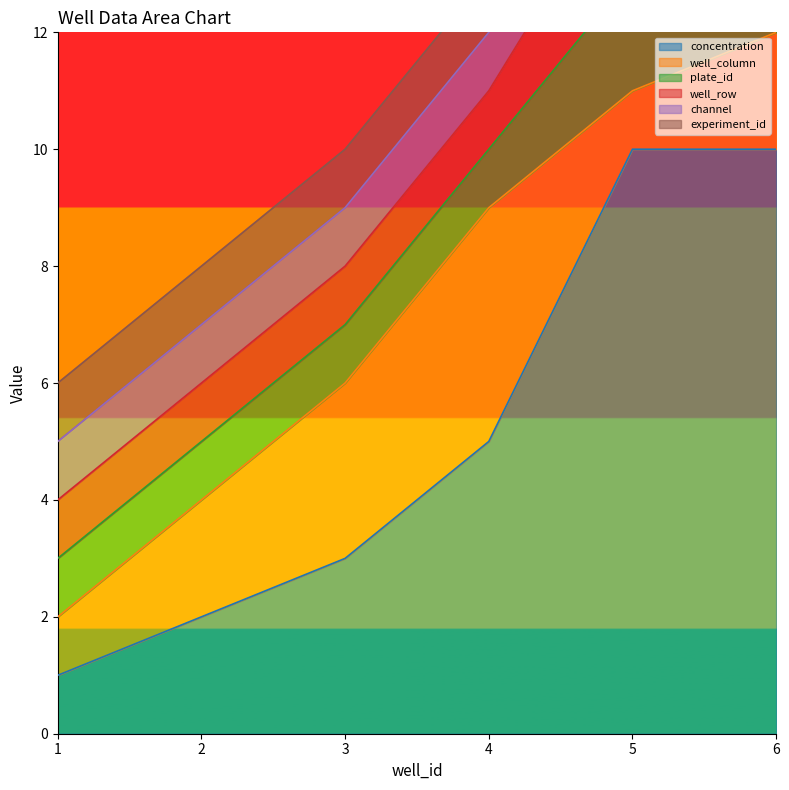

What are all the series names shown in the legend?

concentration, well_column, plate_id, well_row, channel, experiment_id